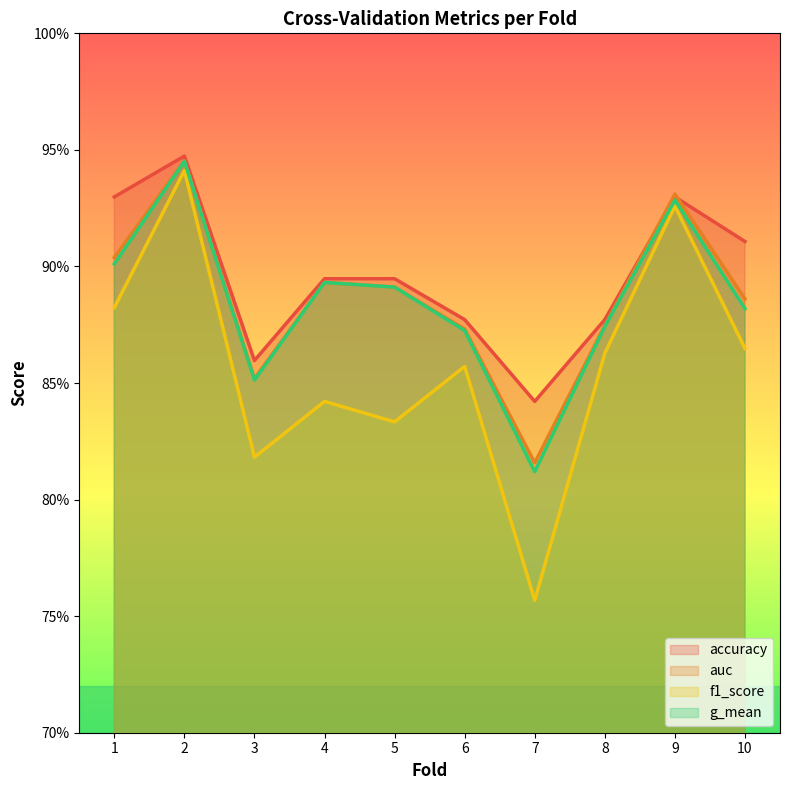

Reading left to right, list all the values displayed in this chart.

accuracy: 0.9	0.9	0.9	0.9	0.9	0.9	0.8	0.9	0.9	0.9
auc: 0.9	0.9	0.9	0.9	0.9	0.9	0.8	0.9	0.9	0.9
f1_score: 0.9	0.9	0.8	0.8	0.8	0.9	0.8	0.9	0.9	0.9
g_mean: 0.9	0.9	0.9	0.9	0.9	0.9	0.8	0.9	0.9	0.9